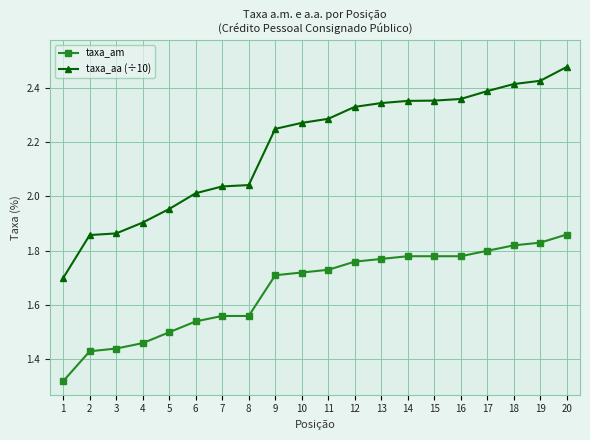

At which label does taxa_aa (÷10) reach its peak?

20